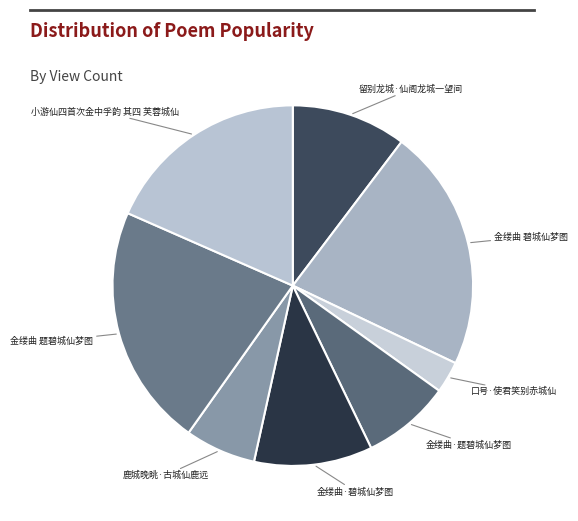

Which category has the smallest portion of the pie?

口号·使君笑别赤城仙